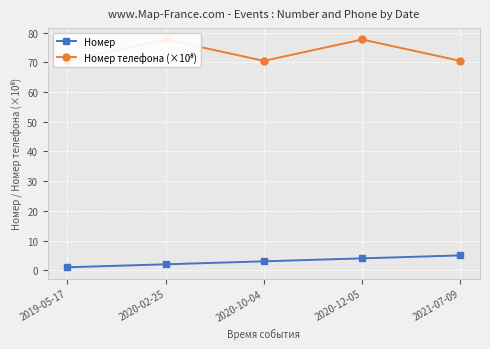

How many values in the Номер series are below 3?

2